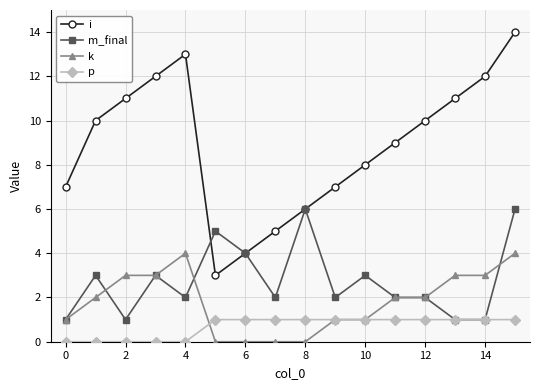

What is the difference between the maximum and minimum values in the i series?

11